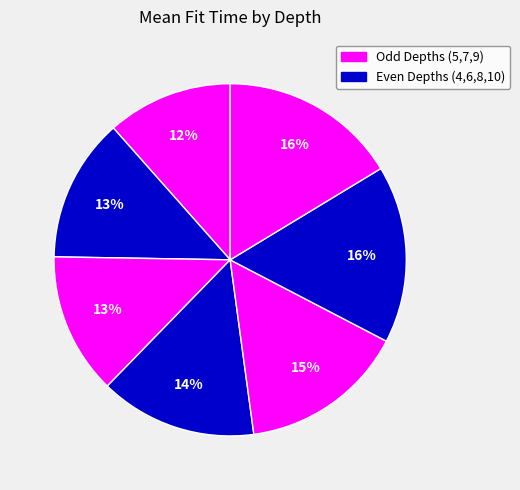

How many segments does this pie chart have?

7